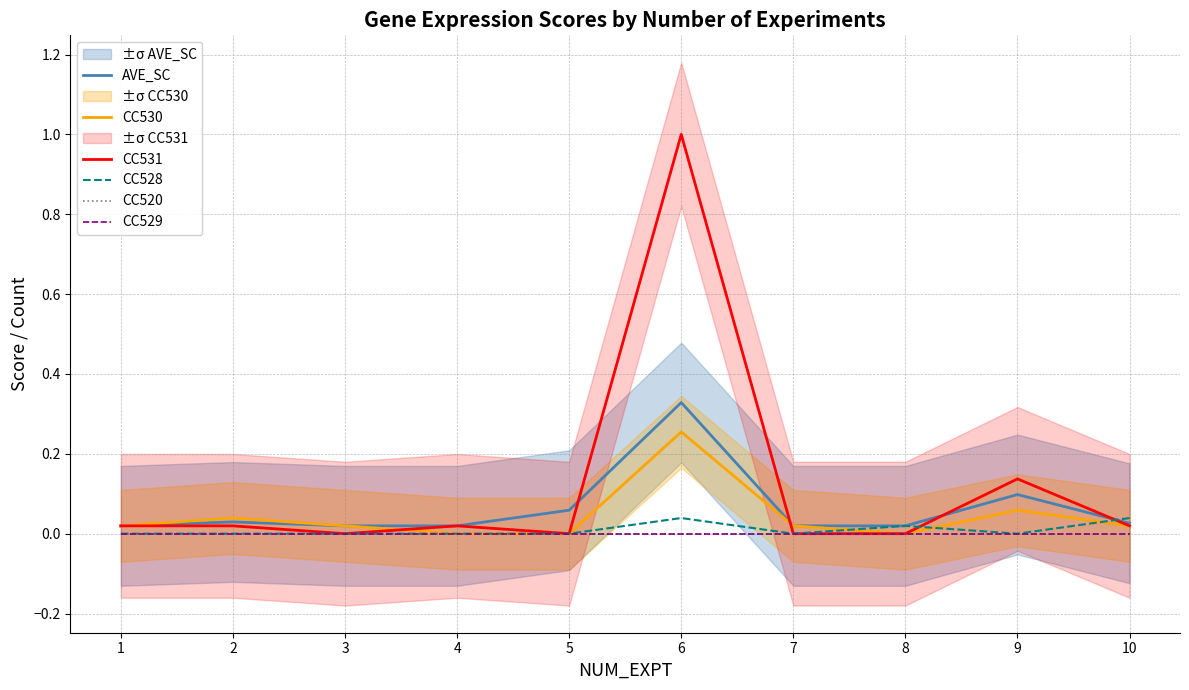

Where is AVE_SC nearest to the value 0?

1